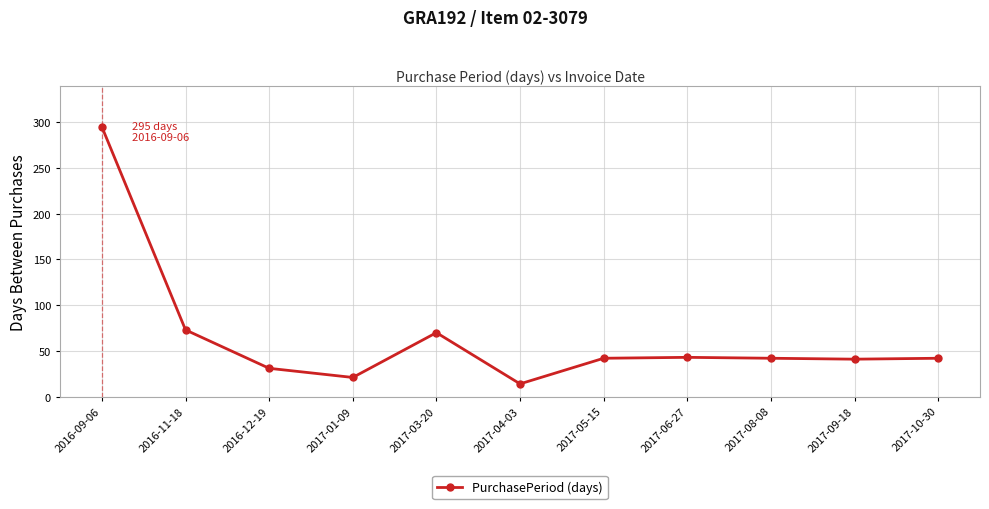

True or false: there are more than 0 points higher than both neighbors.

True